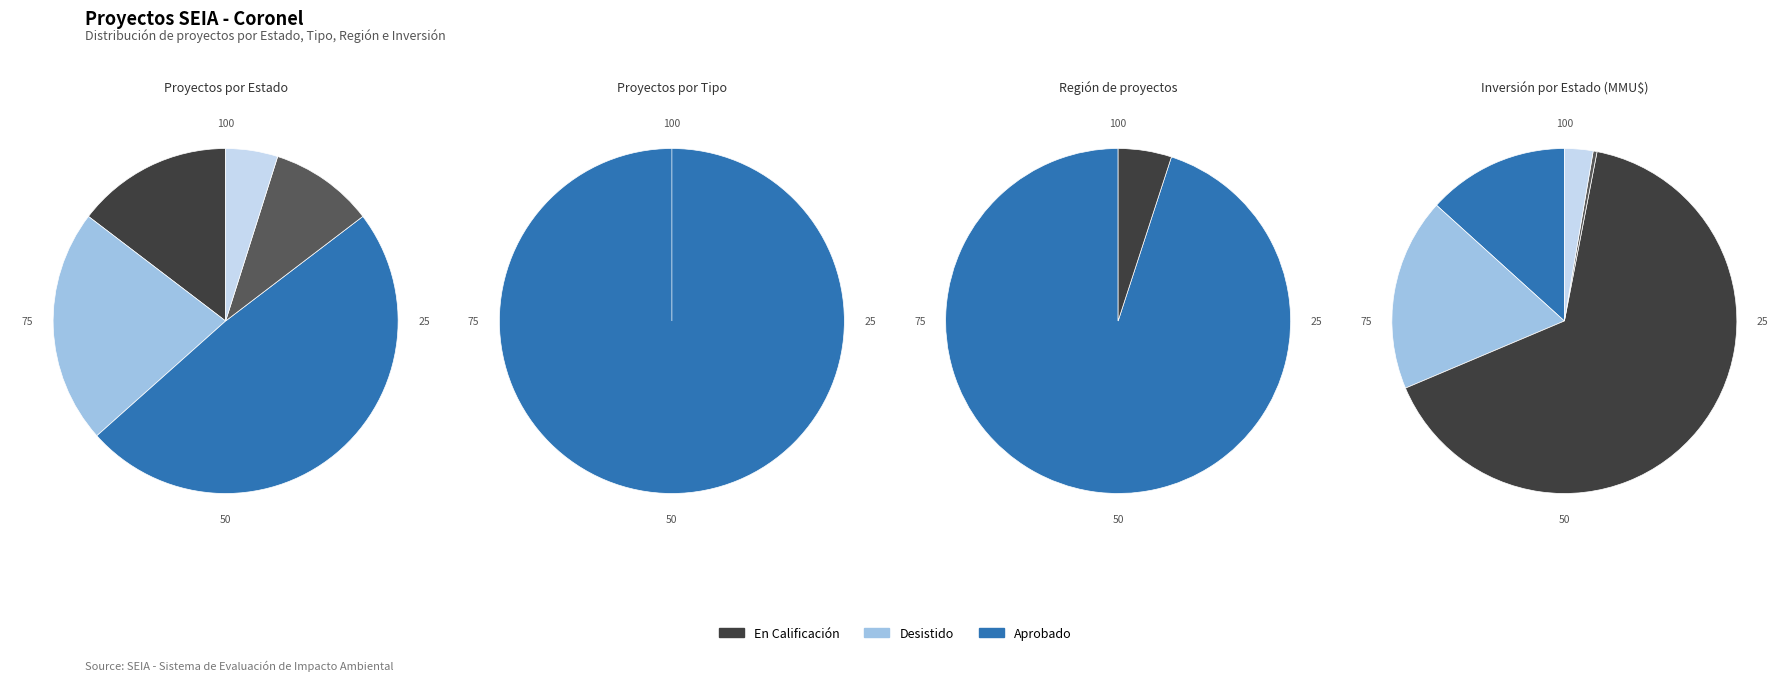

Do En Calificación and No calificado together represent more than half of the pie?

No